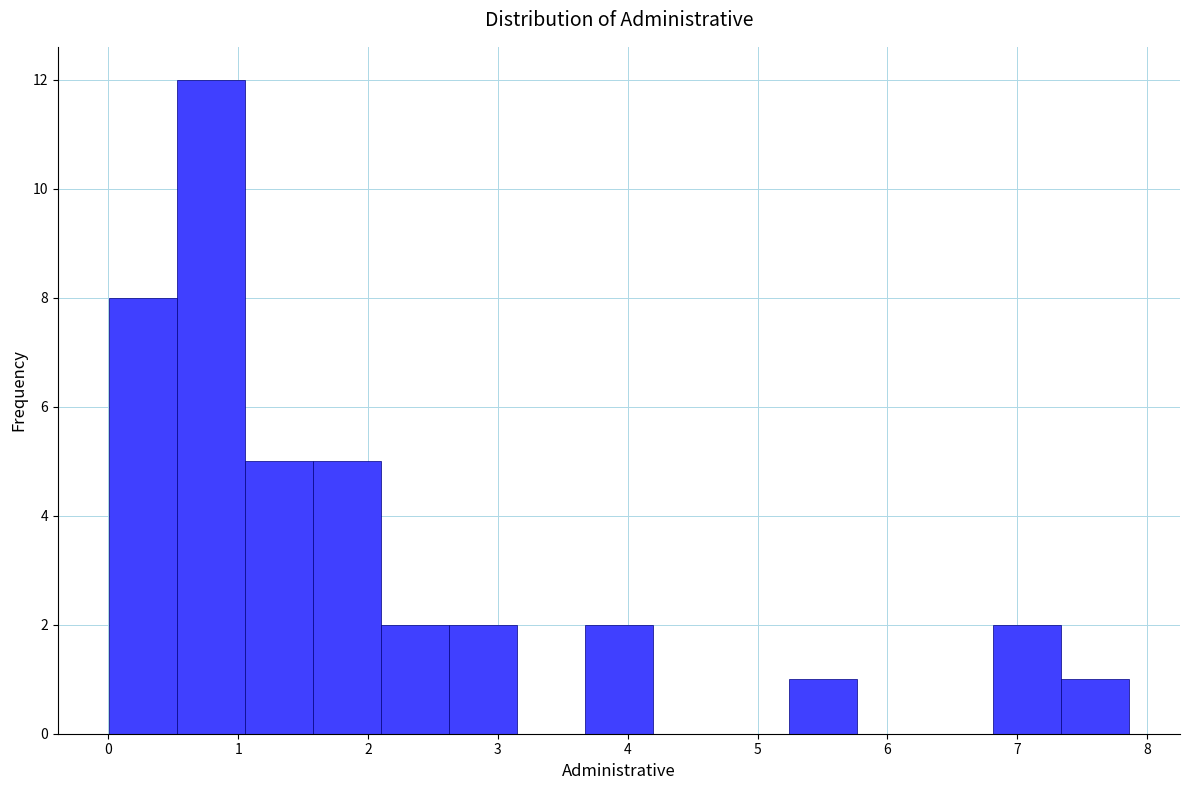

Reading left to right, transcribe this chart: for each bar, give the range it covers on the x-axis and its height. Neither the bar edges nor the heights are printed on the chart, so give them approximately, as read against the axes.

0.0 to 0.5: 8
0.5 to 1.1: 12
1.1 to 1.6: 5
1.6 to 2.1: 5
2.1 to 2.6: 2
2.6 to 3.1: 2
3.1 to 3.7: 0
3.7 to 4.2: 2
4.2 to 4.7: 0
4.7 to 5.2: 0
5.2 to 5.8: 1
5.8 to 6.3: 0
6.3 to 6.8: 0
6.8 to 7.3: 2
7.3 to 7.9: 1